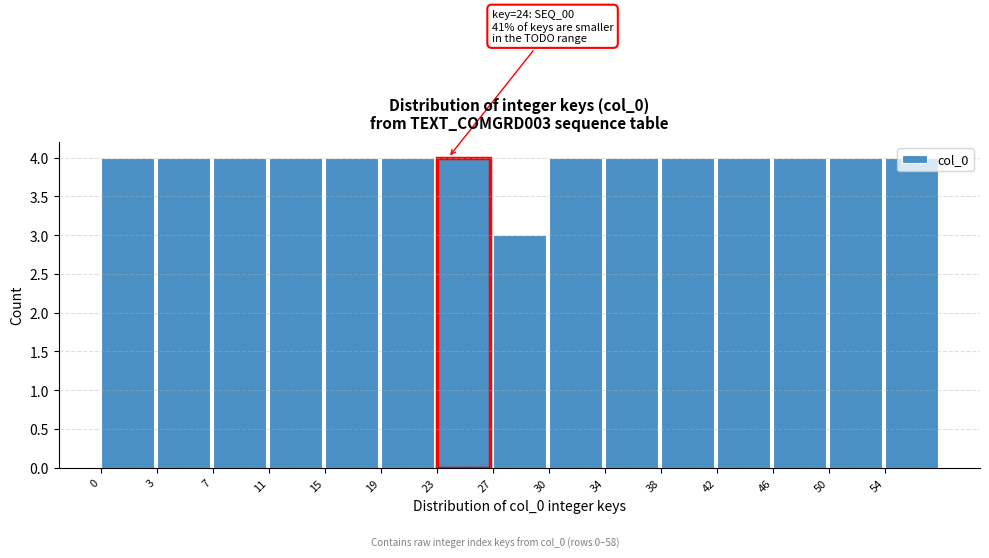

Is it true that the value at 11 is 4?

True